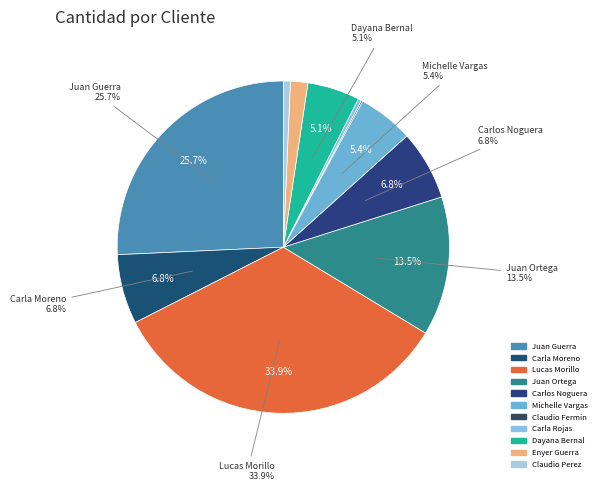

Does Claudio Perez account for over 50% of the chart?

No